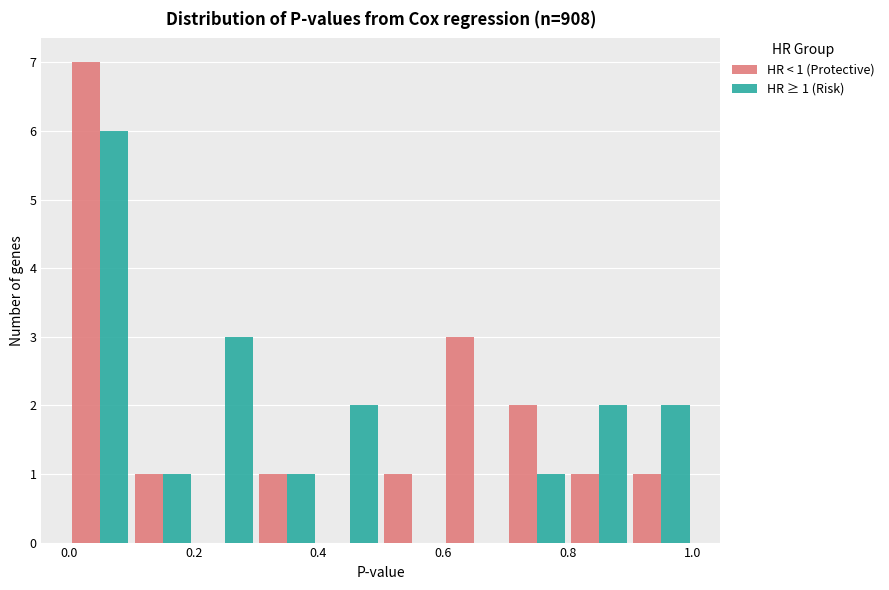

In the HR < 1 (Protective) series, which range on the x-axis has the tallest bar?

0.0 to 0.1